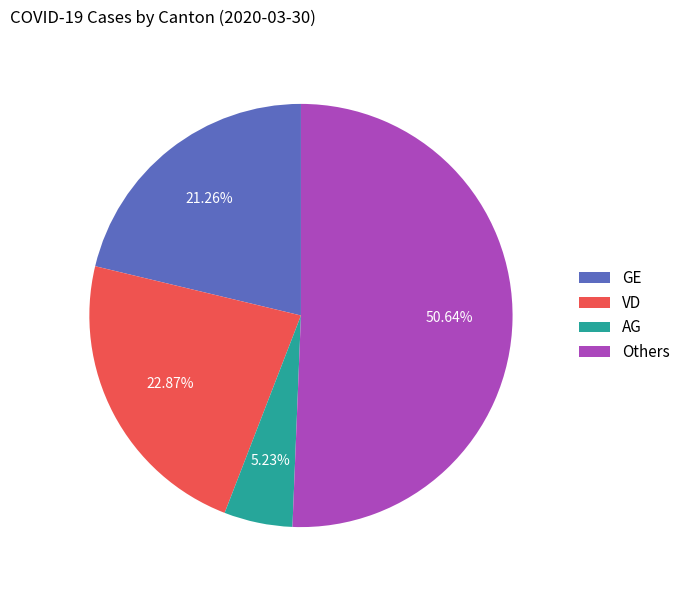

Rank the categories by value from lowest to highest.

AG, GE, VD, Others